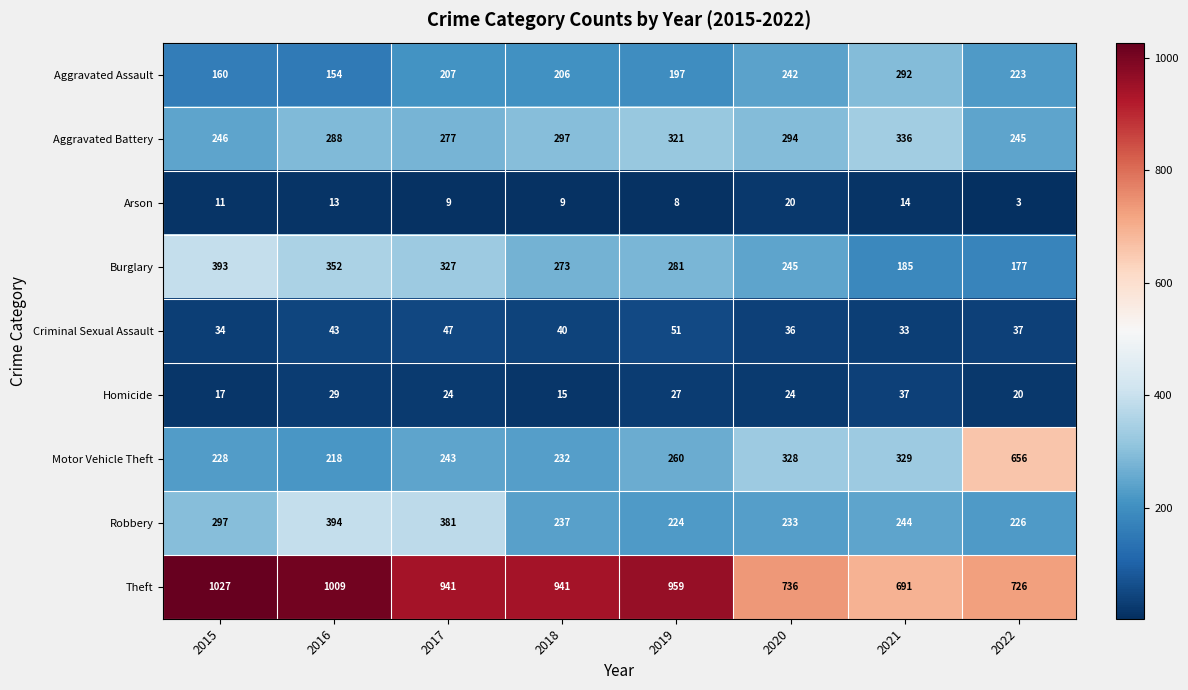

List the series in order of their peak value, lowest first.

Arson, Homicide, Criminal Sexual Assault, Aggravated Assault, Aggravated Battery, Burglary, Robbery, Motor Vehicle Theft, Theft